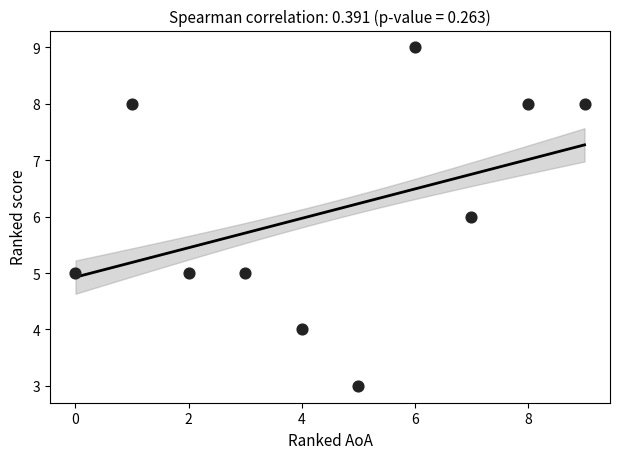

What is the range of Y values (max minus min)?

6